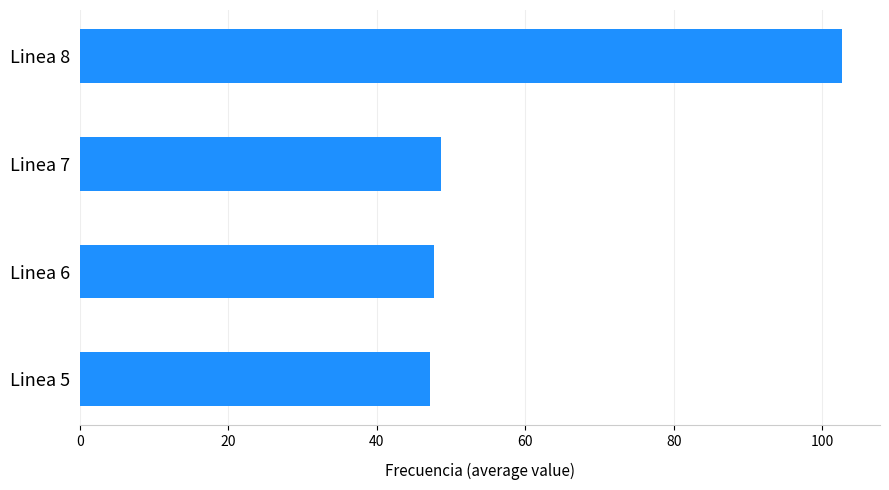

What is the difference between the second highest and second lowest values?

1.0